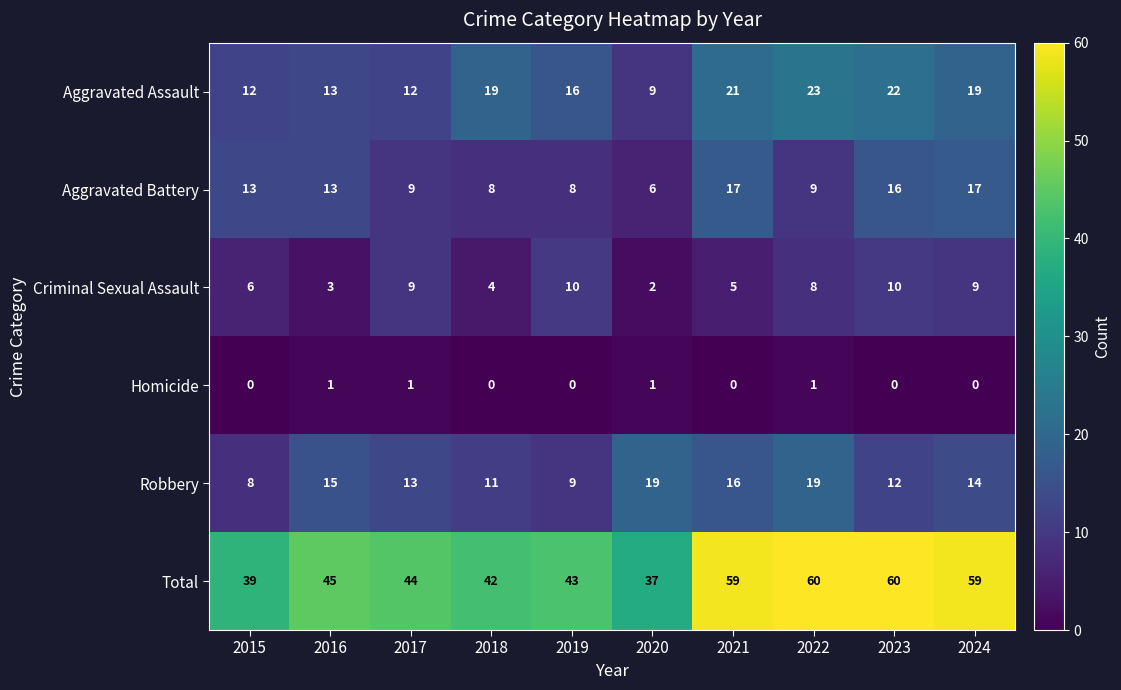

What is the difference between the highest and lowest values at 2020?

36